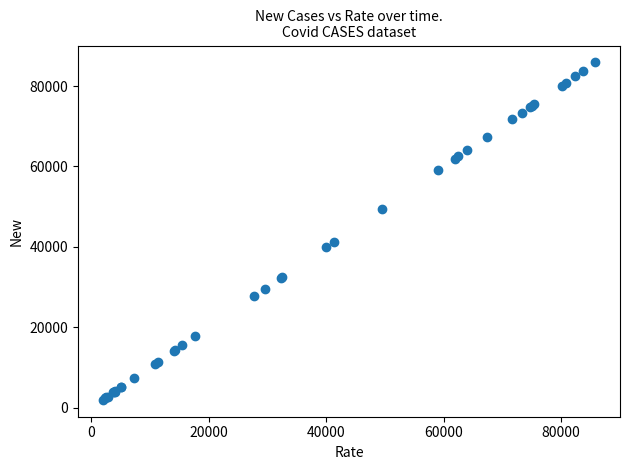

What Y value in the scatter plot is closest to 43903?

41279